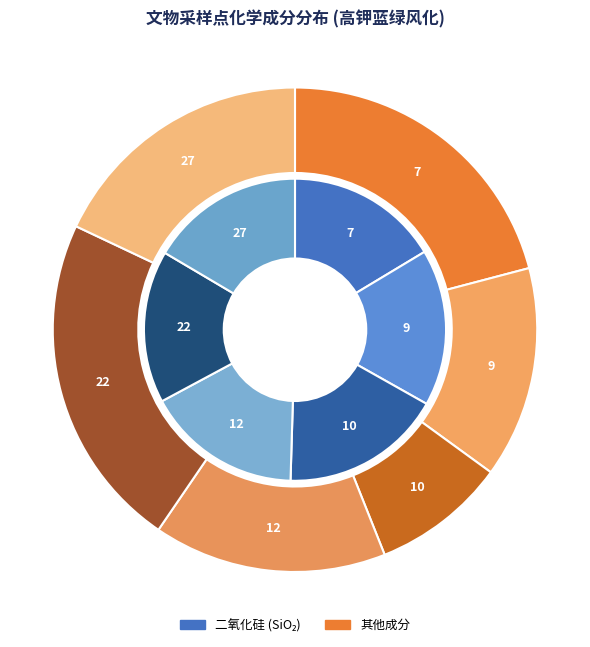

Does 7 represent more than half of the total?

No